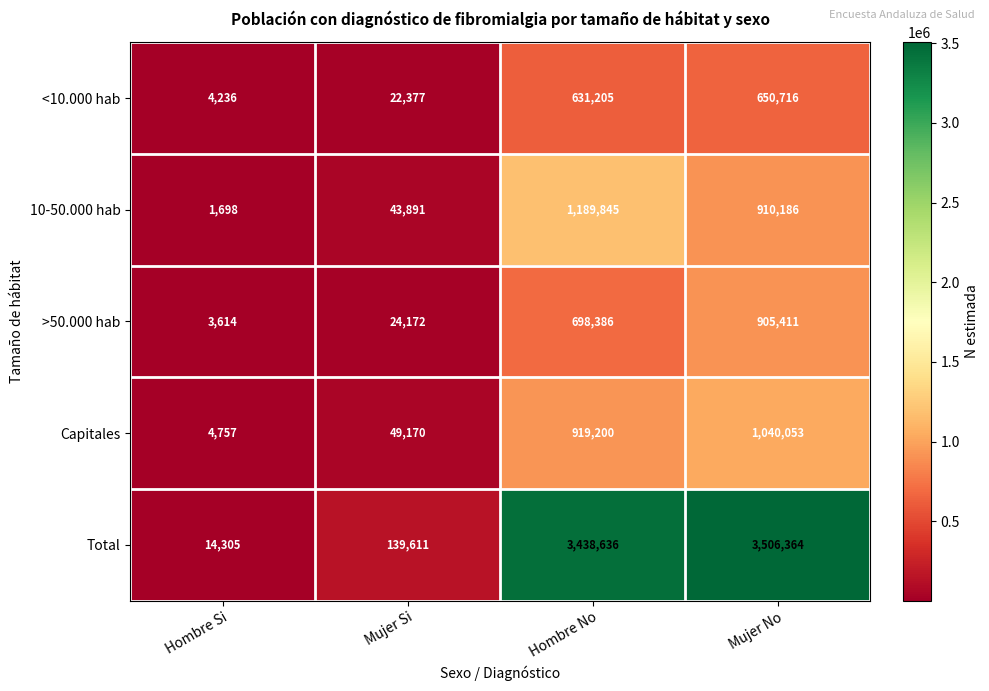

What is the difference between the Total values at Hombre Si and Hombre No?

3424331